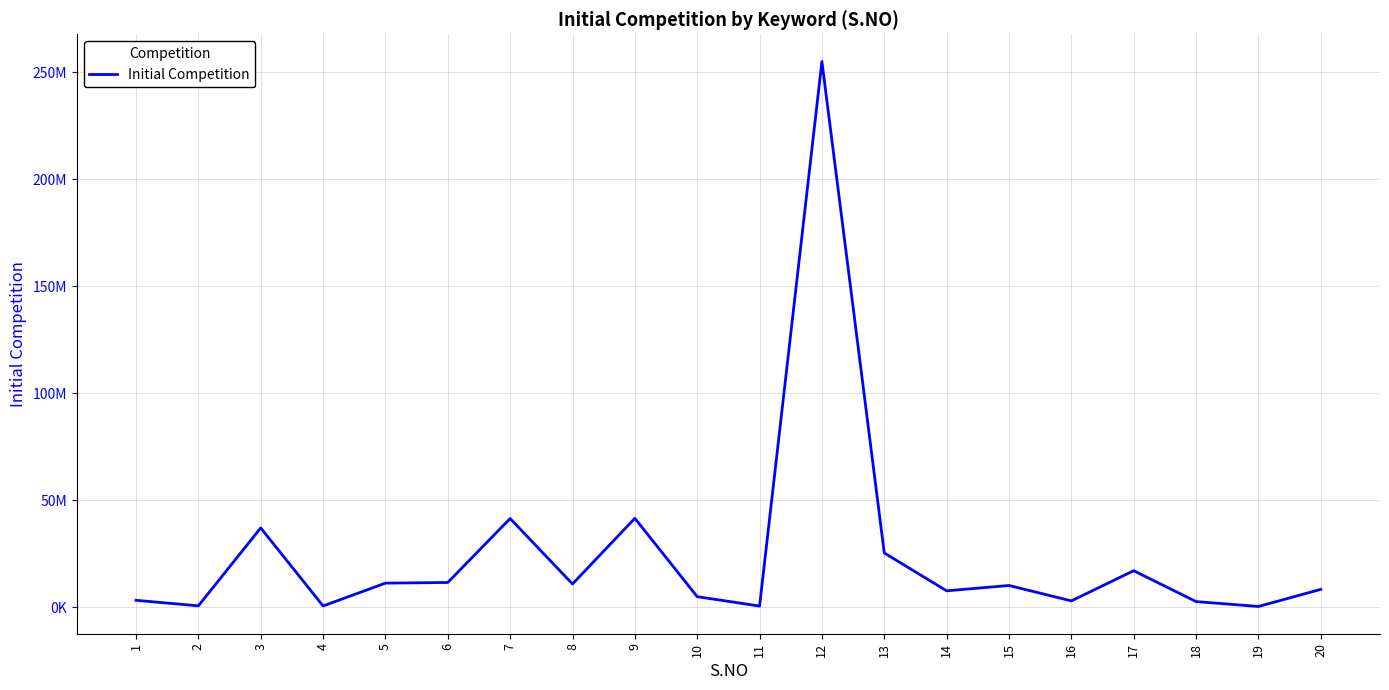

Does the chart have visible grid lines?

Yes